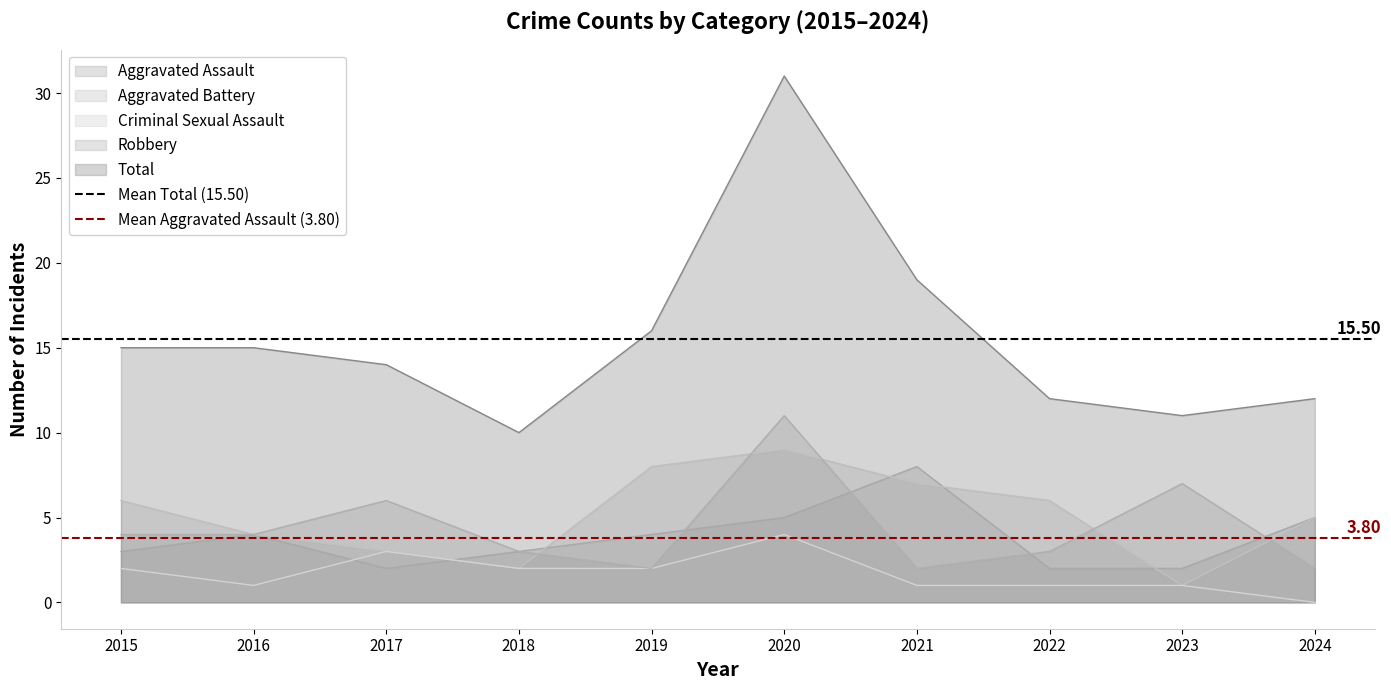

What is the sum of all Mean Aggravated Assault (3.80) values?

7.6